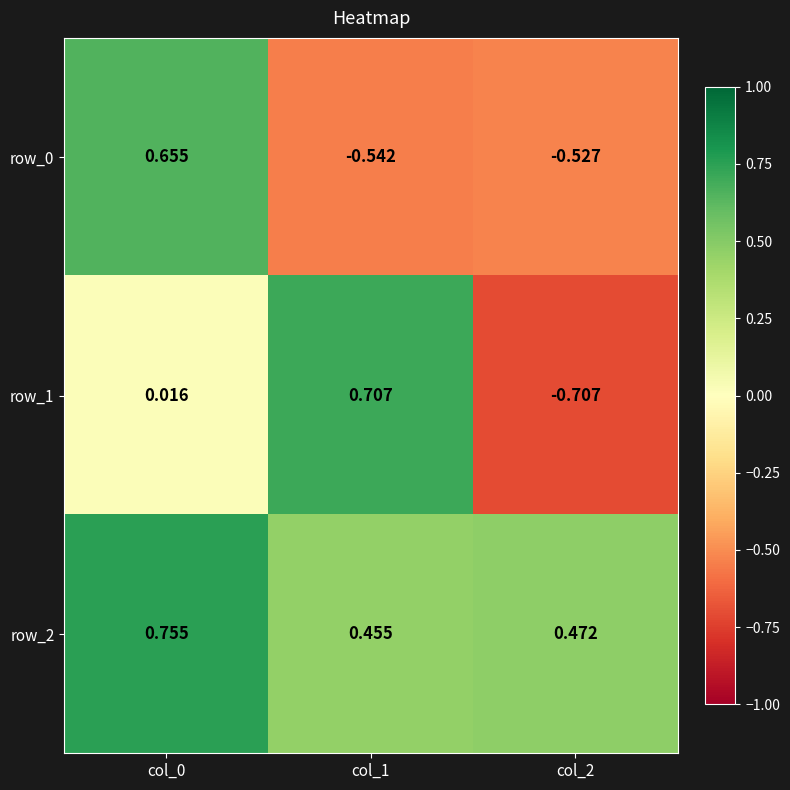

What is the approximate value of row_2 at col_1?

0.5